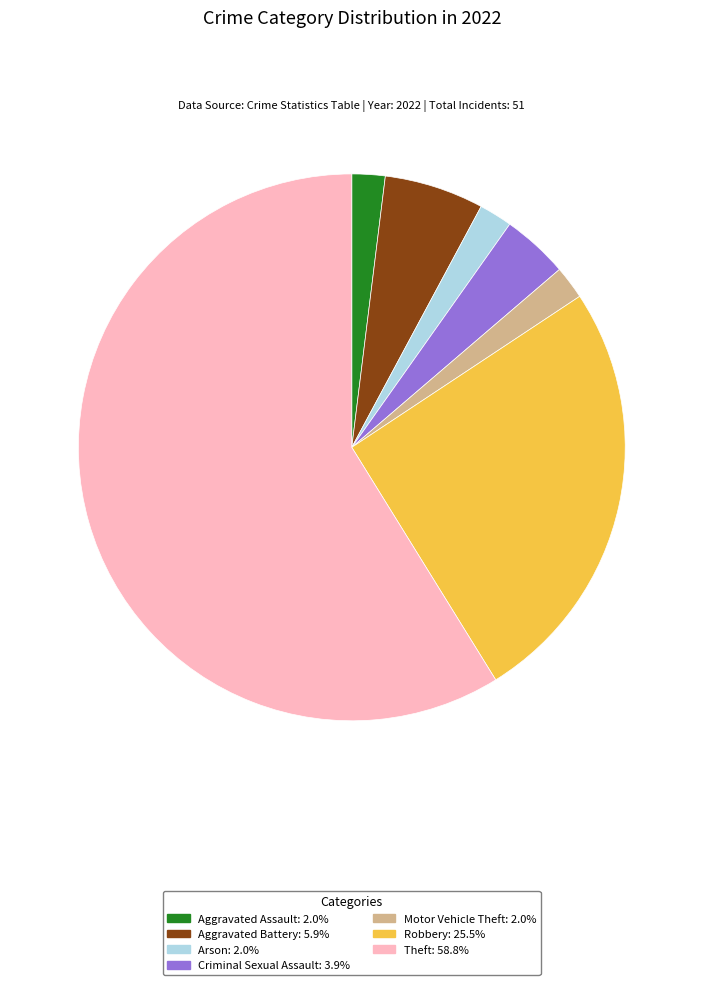

How many slices are in this pie chart?

7